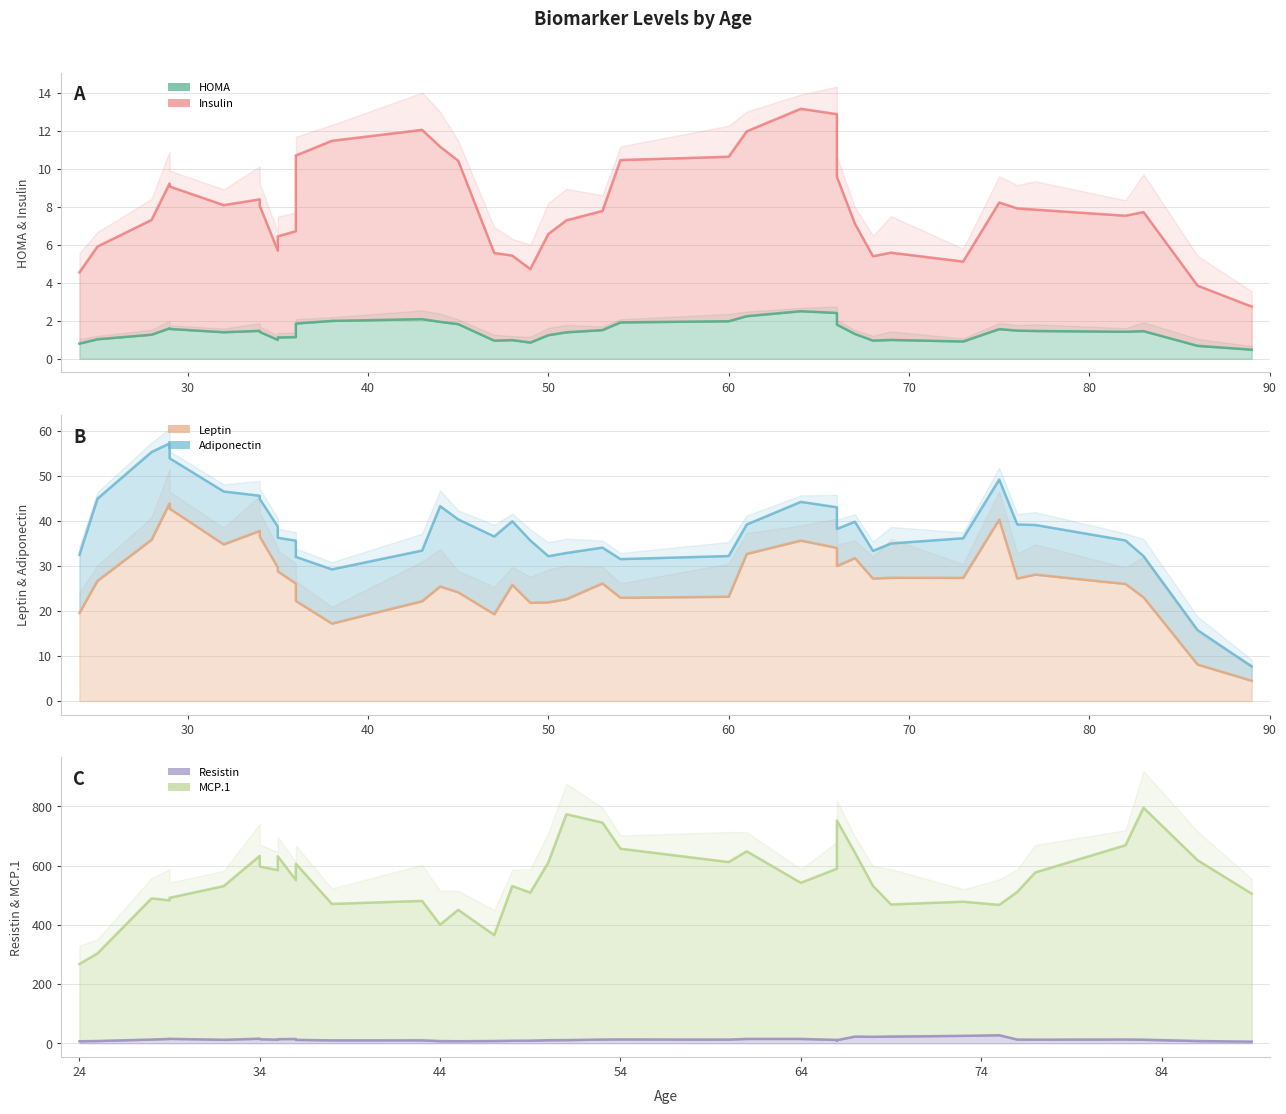

The Resistin series shows 33.1 at 29. True or false?

False